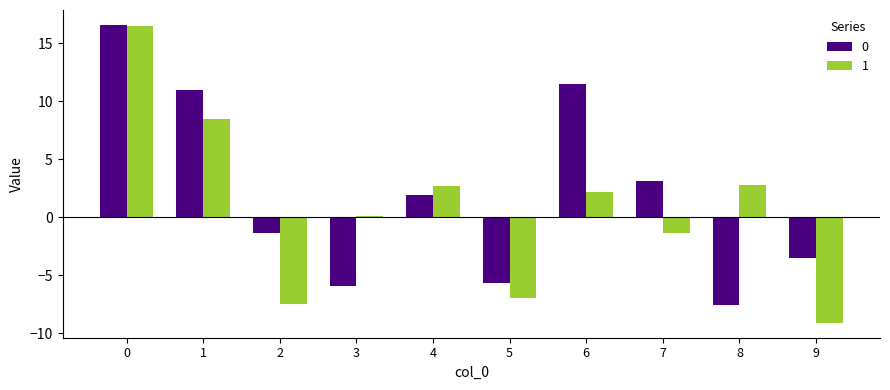

True or false: 1 has a value of 1.2 at 6.

False